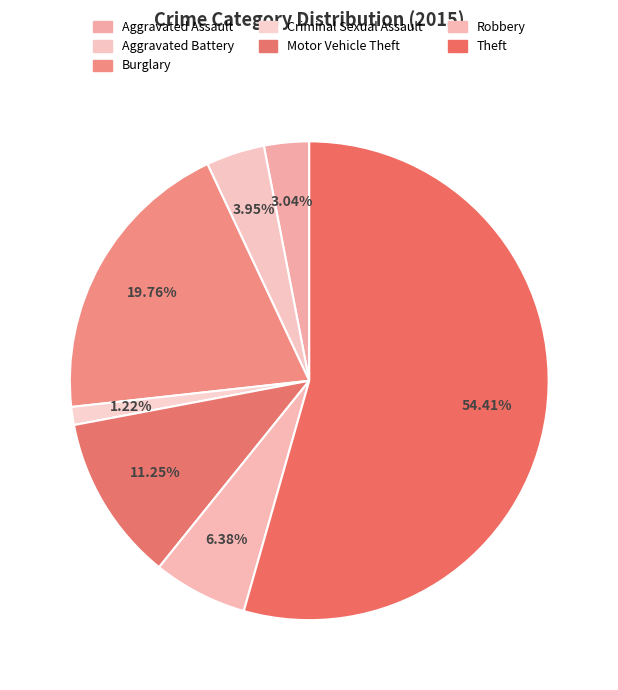

How much of the chart is everything except Aggravated Assault?

97.0%